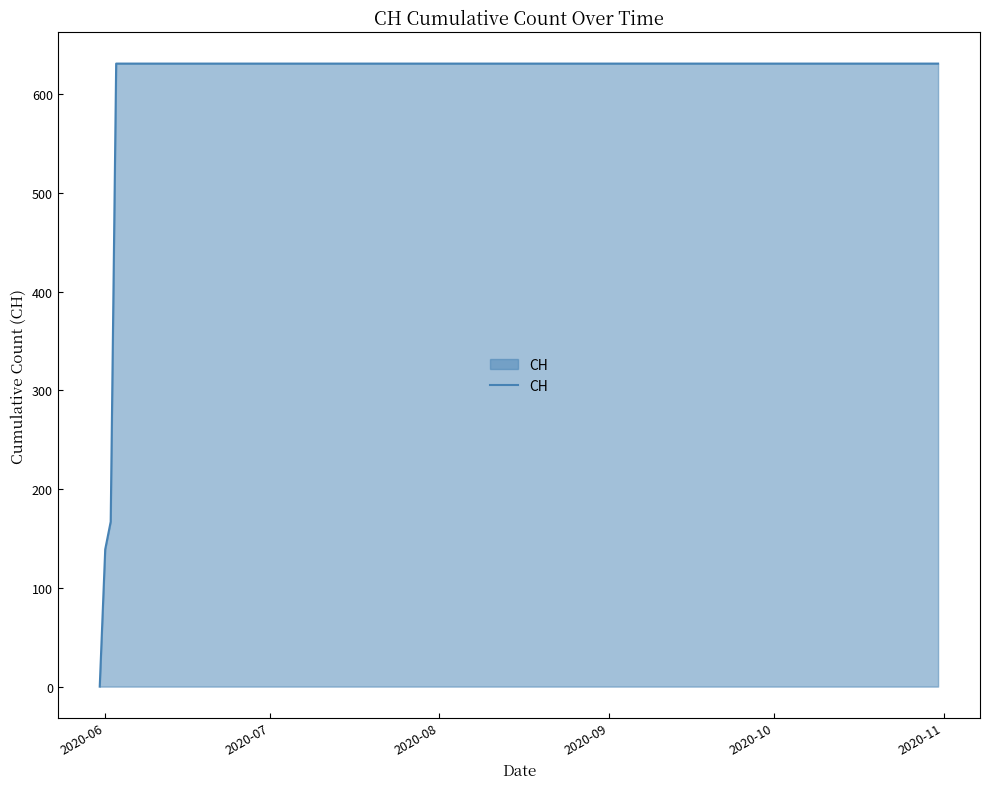

What is the difference between the maximum and minimum values?

631